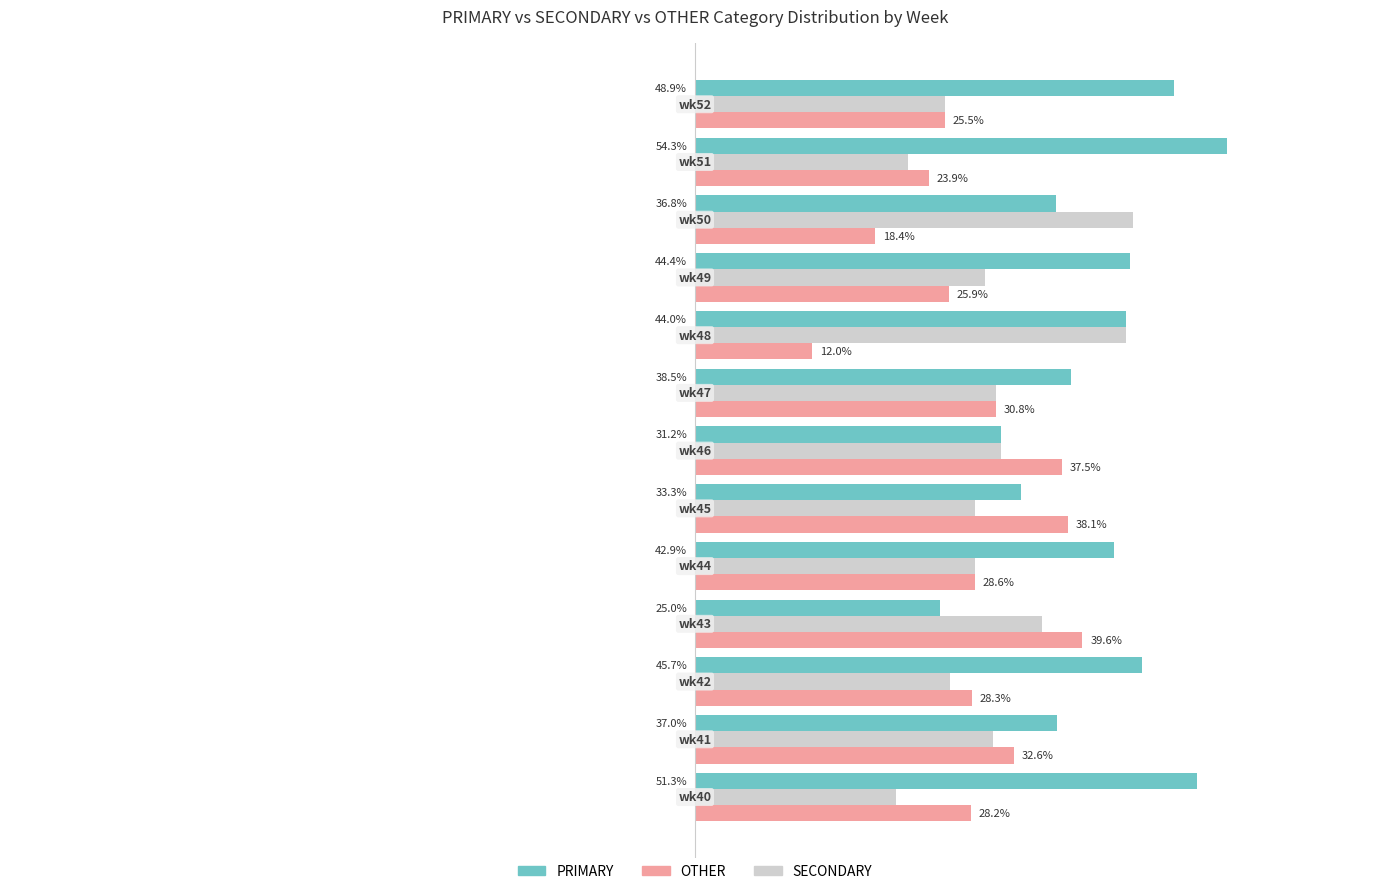

Which series has the widest spread of values?

PRIMARY